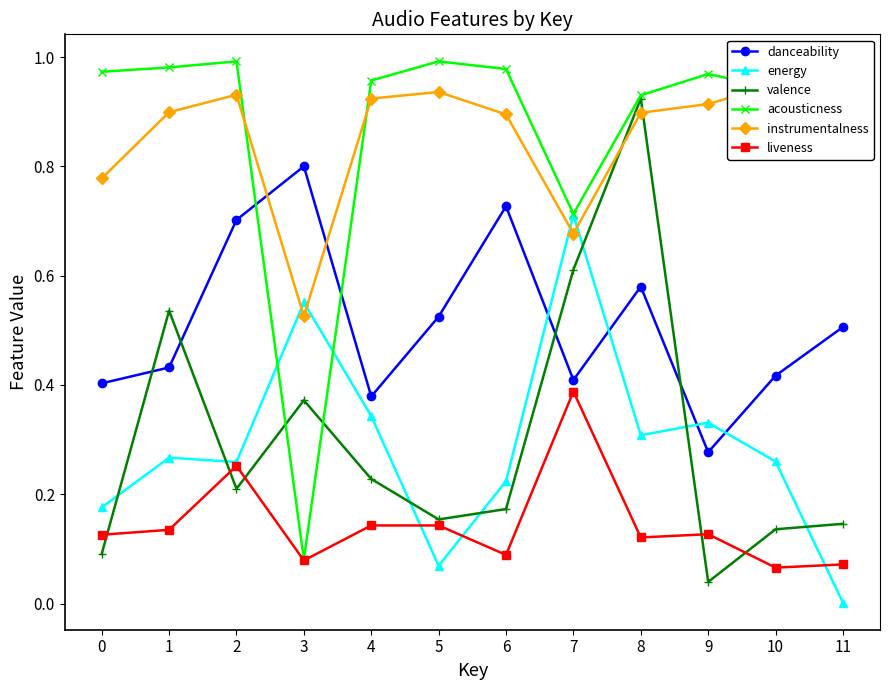

Where is valence nearest to the value 0?

9